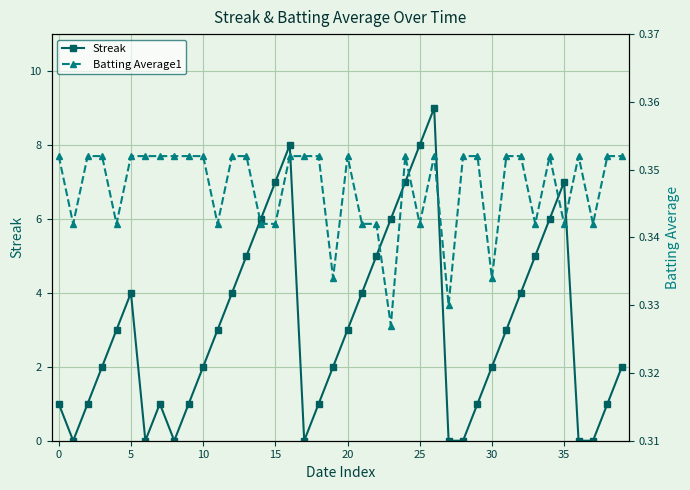

What is the value of the Streak point at the 17th from the left?

8.0